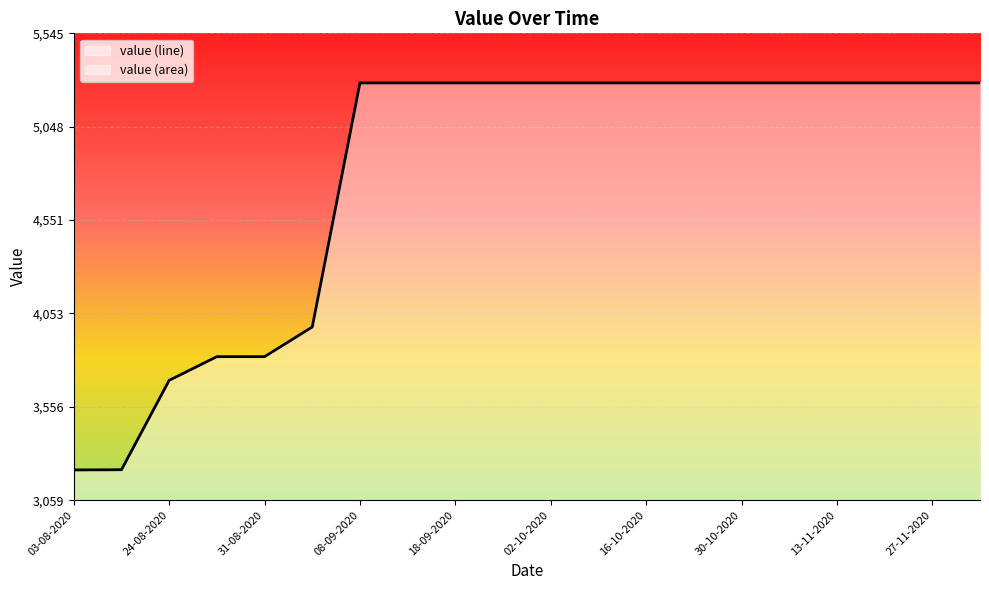

What is the maximum value shown in the chart?

5281.3